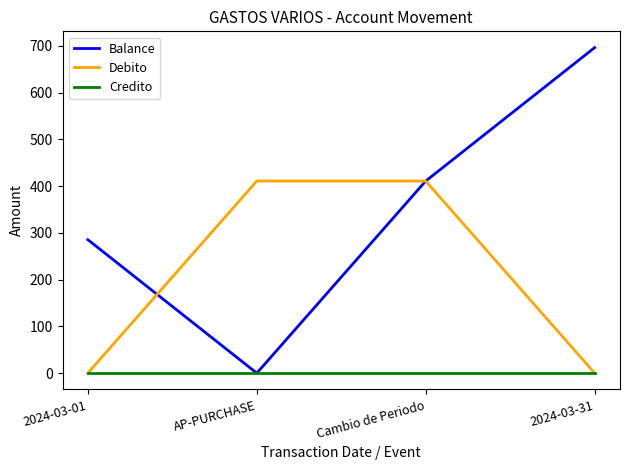

What position from the left is AP-PURCHASE?

2